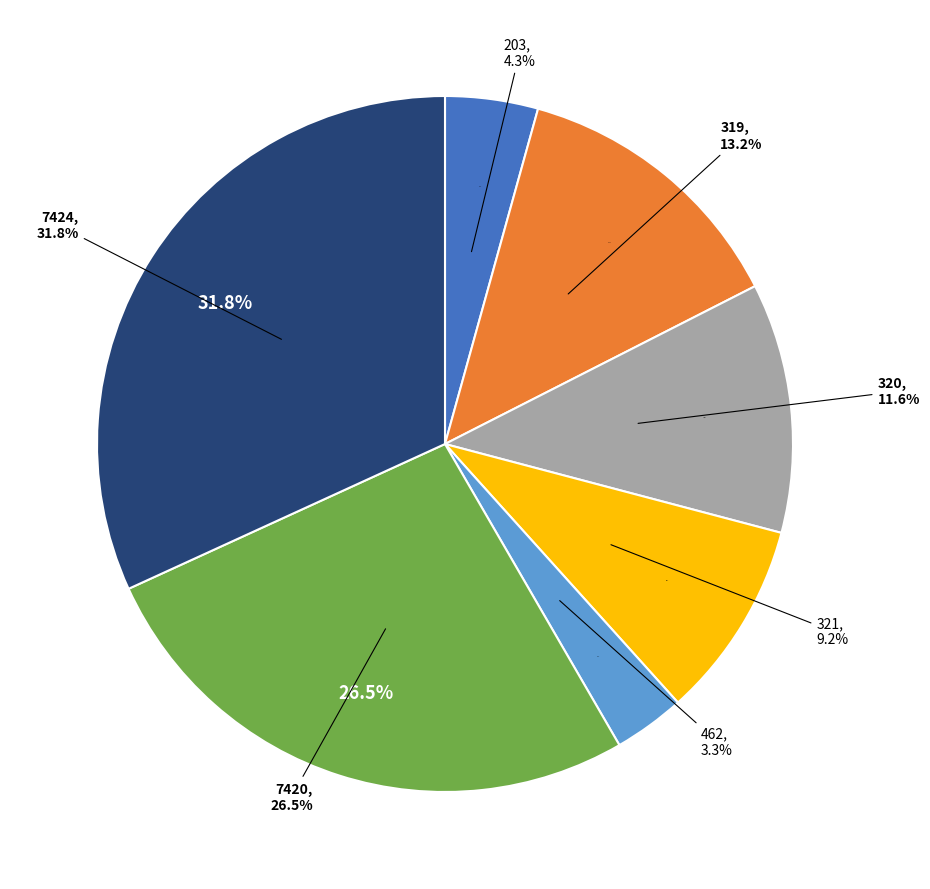

To the nearest percent, what is the difference between the largest and smallest slice percentages?

29%